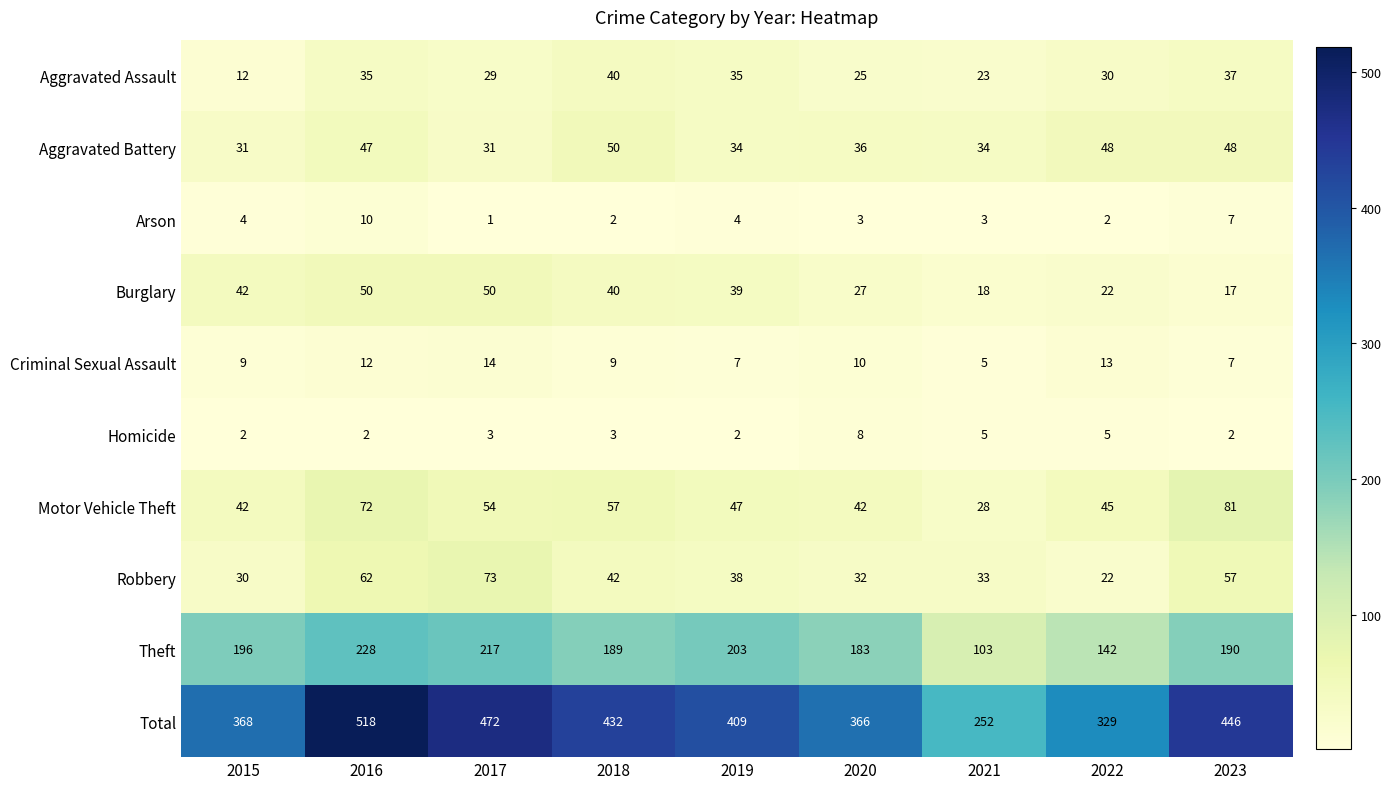

Rank the series at 2020 from lowest to highest value.

Arson, Homicide, Criminal Sexual Assault, Aggravated Assault, Burglary, Robbery, Aggravated Battery, Motor Vehicle Theft, Theft, Total